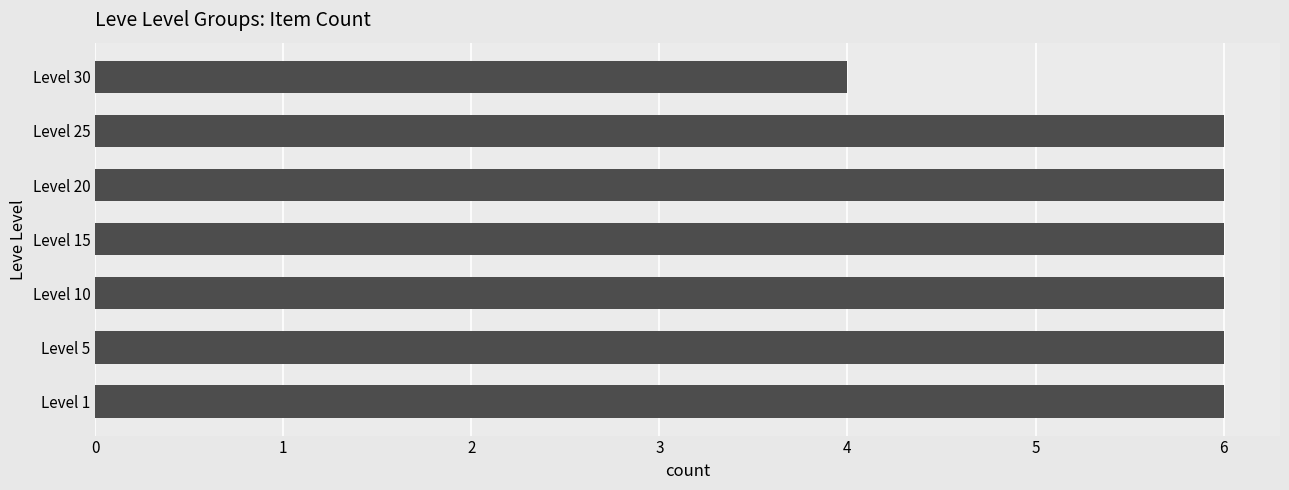

What is the average value?

6